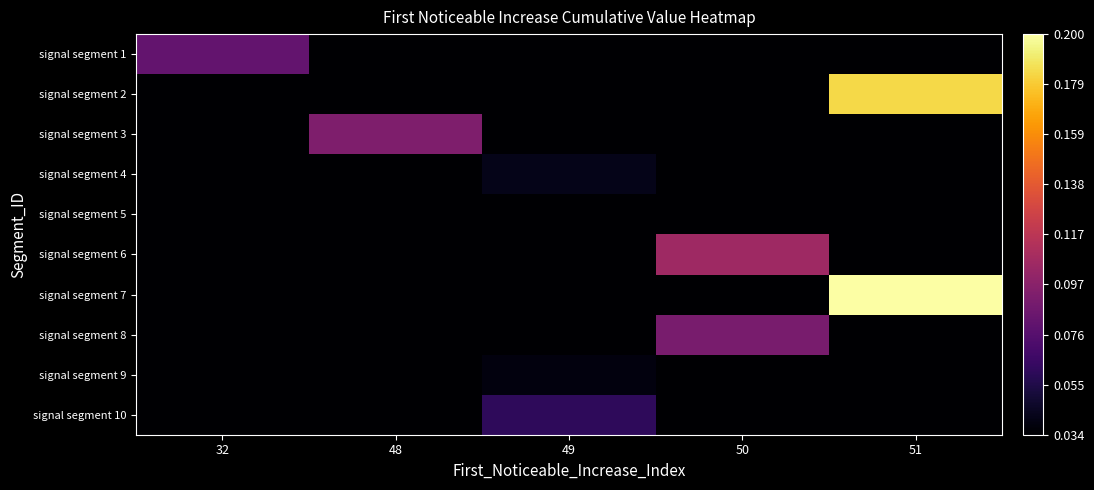

Reading left to right, transcribe all the data shown in this chart.

signal segment 1: 32=0.1	48=0.0	49=0.0	50=0.0	51=0.0
signal segment 2: 32=0.0	48=0.0	49=0.0	50=0.0	51=0.2
signal segment 3: 32=0.0	48=0.1	49=0.0	50=0.0	51=0.0
signal segment 4: 32=0.0	48=0.0	49=0.0	50=0.0	51=0.0
signal segment 5: 32=0.0	48=0.0	49=0.0	50=0.0	51=0.0
signal segment 6: 32=0.0	48=0.0	49=0.0	50=0.1	51=0.0
signal segment 7: 32=0.0	48=0.0	49=0.0	50=0.0	51=0.2
signal segment 8: 32=0.0	48=0.0	49=0.0	50=0.1	51=0.0
signal segment 9: 32=0.0	48=0.0	49=0.0	50=0.0	51=0.0
signal segment 10: 32=0.0	48=0.0	49=0.1	50=0.0	51=0.0